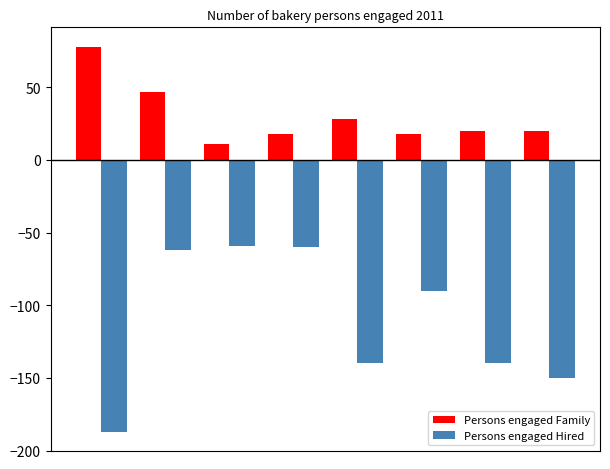

Rank the series by their maximum value, from lowest to highest.

Persons engaged Hired, Persons engaged Family